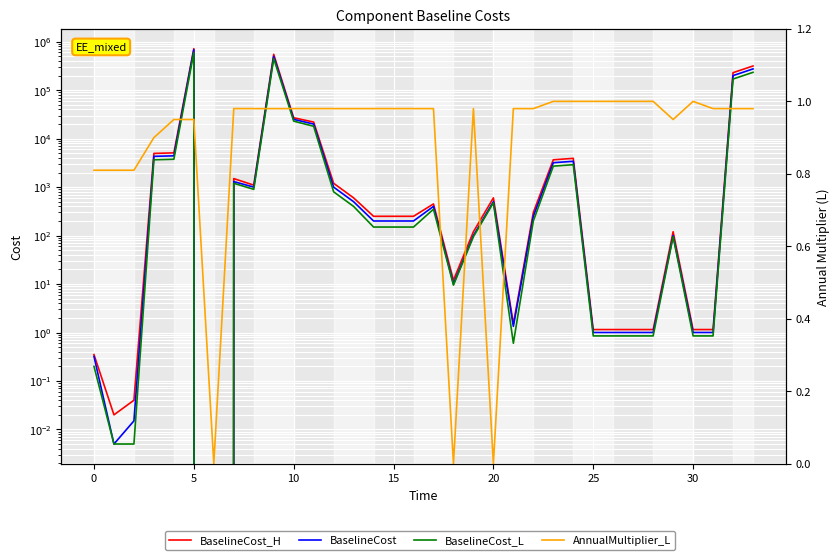

Where is BaselineCost_H nearest to the value 360000?

33